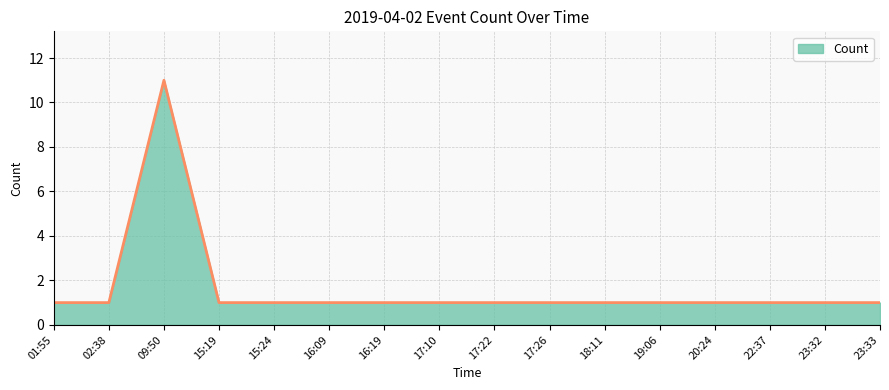

The chart shows a value of 1 at 20:24. True or false?

True